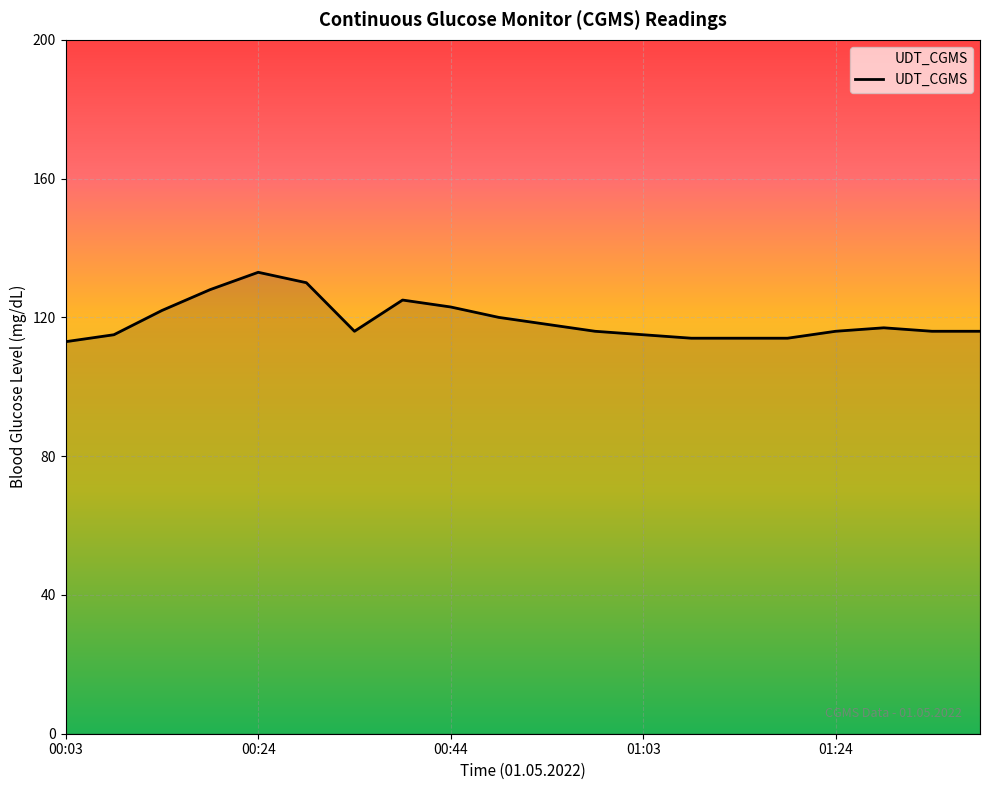

What is the difference between the maximum and minimum values?

20